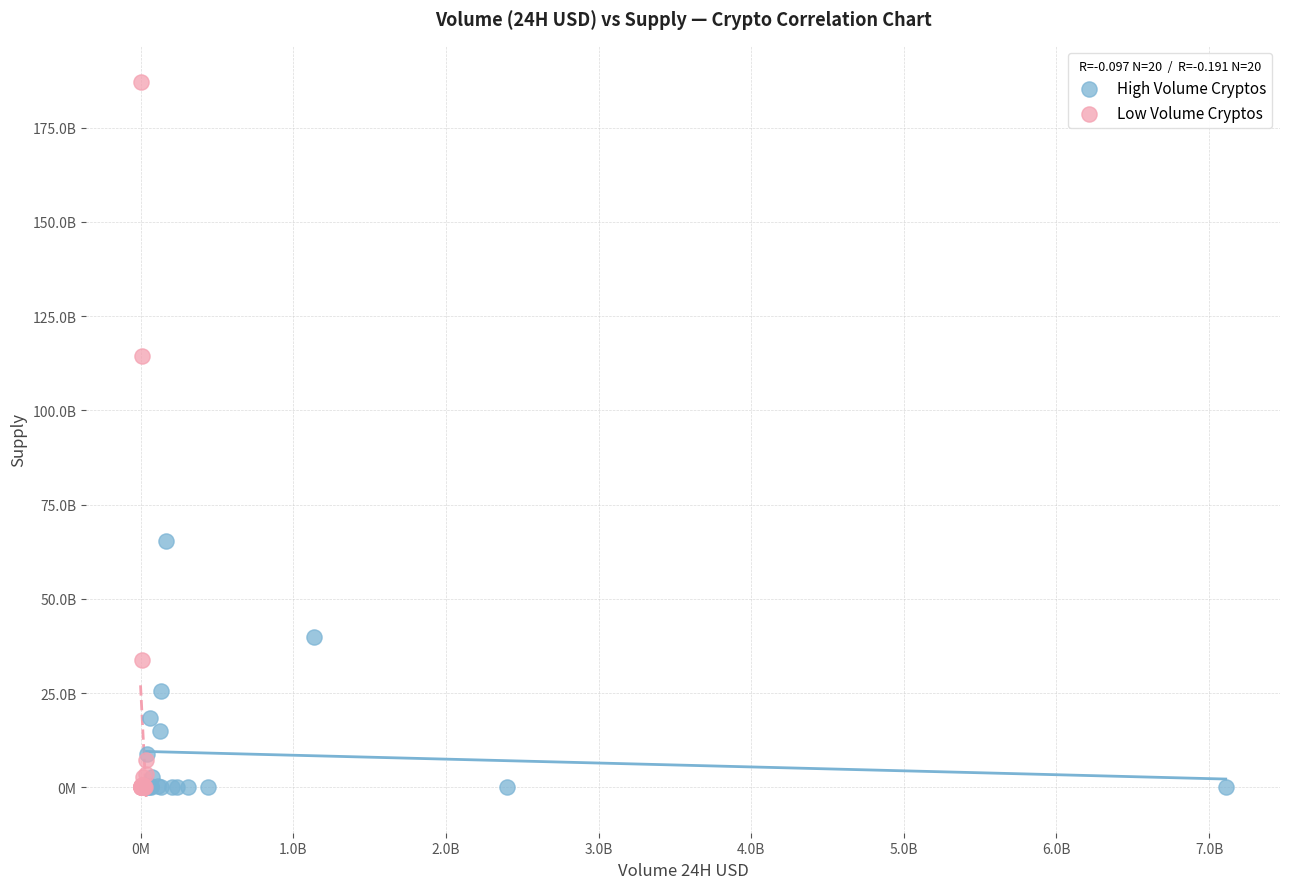

Which series contains the highest Y value?

Low Volume Cryptos